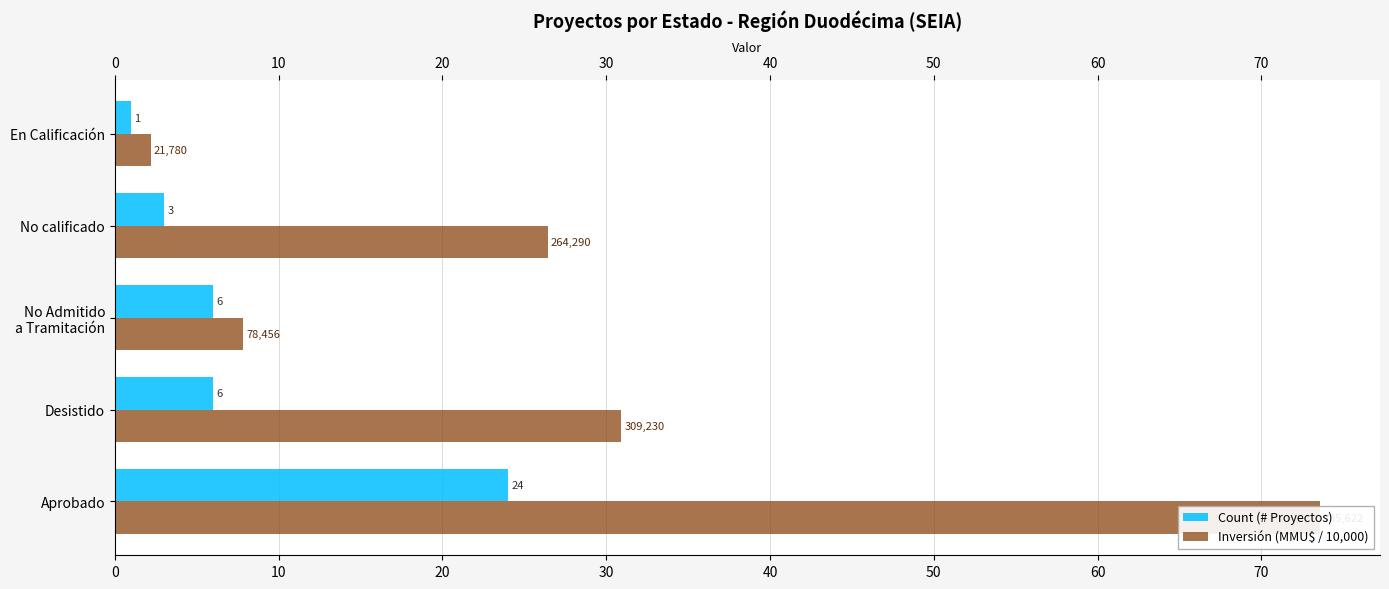

Count the number of data series in this chart.

2